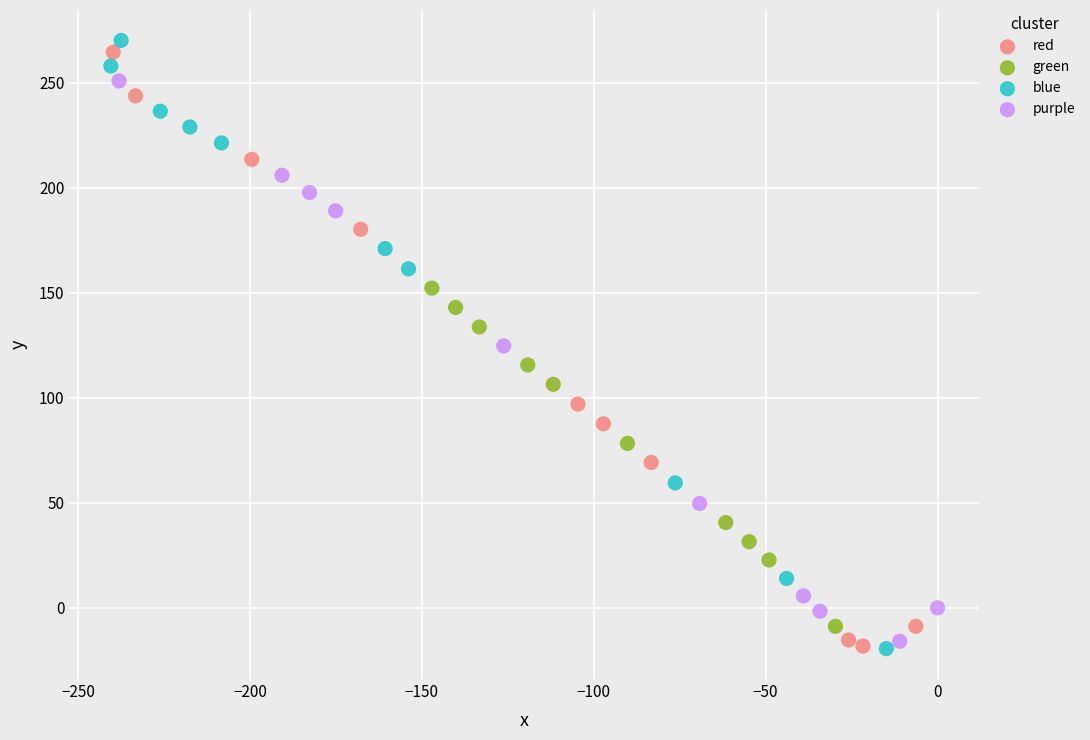

Which series has the largest Y range (max minus min)?

blue